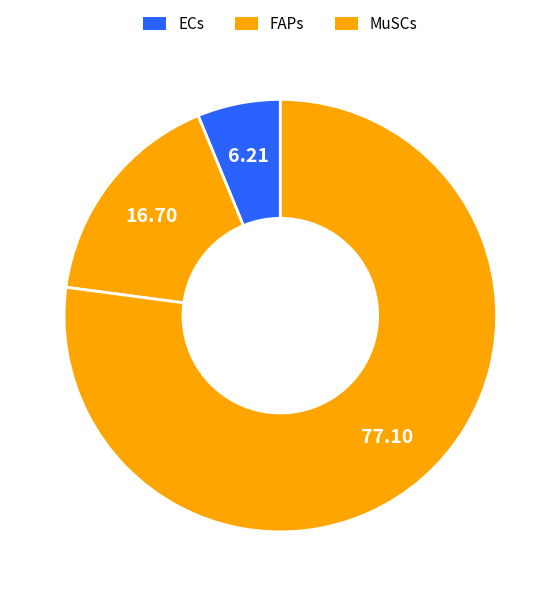

How many slices are in this pie chart?

3